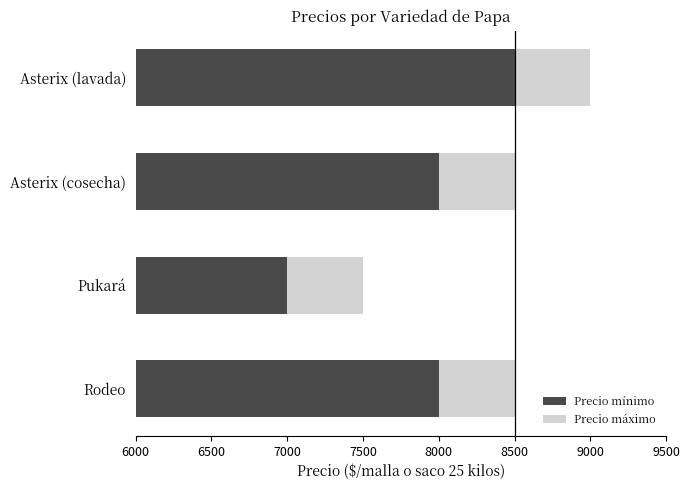

The value of Precio mínimo at Asterix (cosecha) is 3541.5. True or false?

False